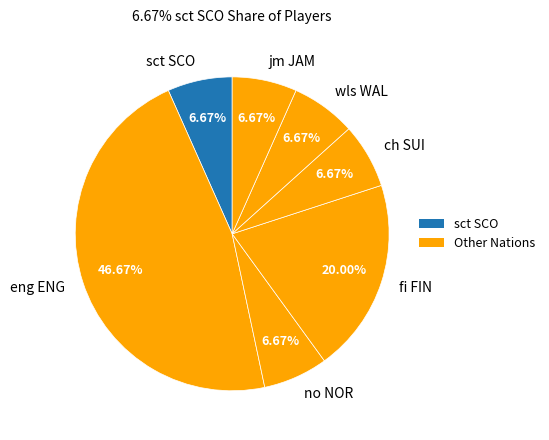

What is the largest slice in the pie chart?

eng ENG